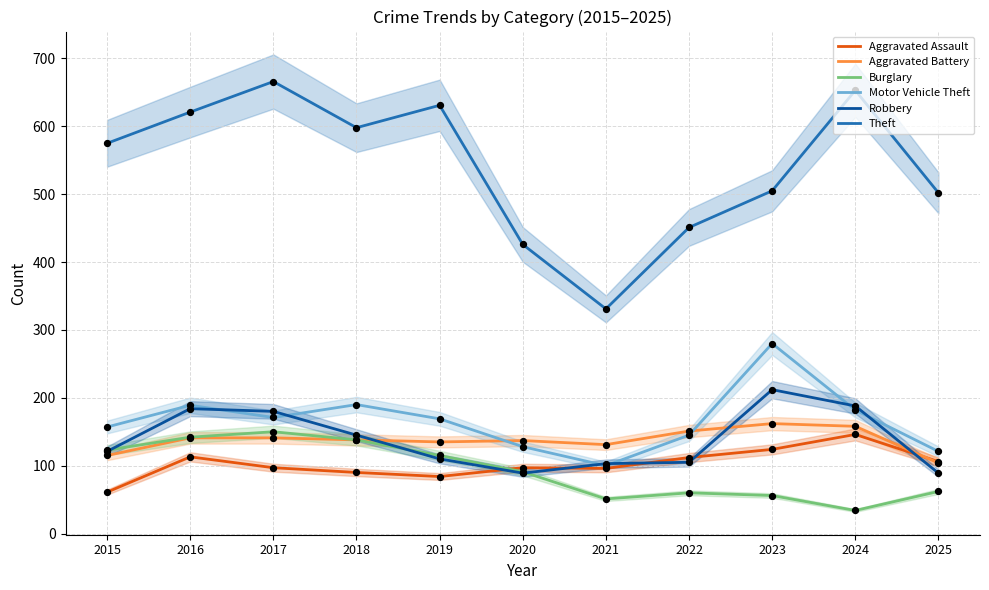

What are all the series names shown in the legend?

Aggravated Assault, Aggravated Battery, Burglary, Motor Vehicle Theft, Robbery, Theft